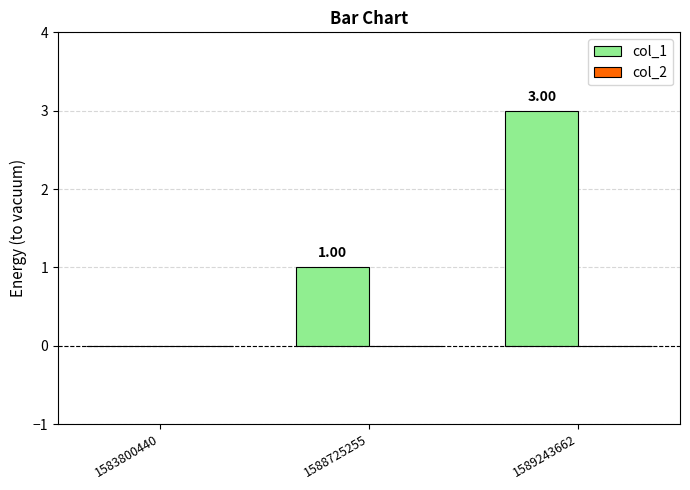

Between 1588725255 and 1589243662, which is larger?

1589243662